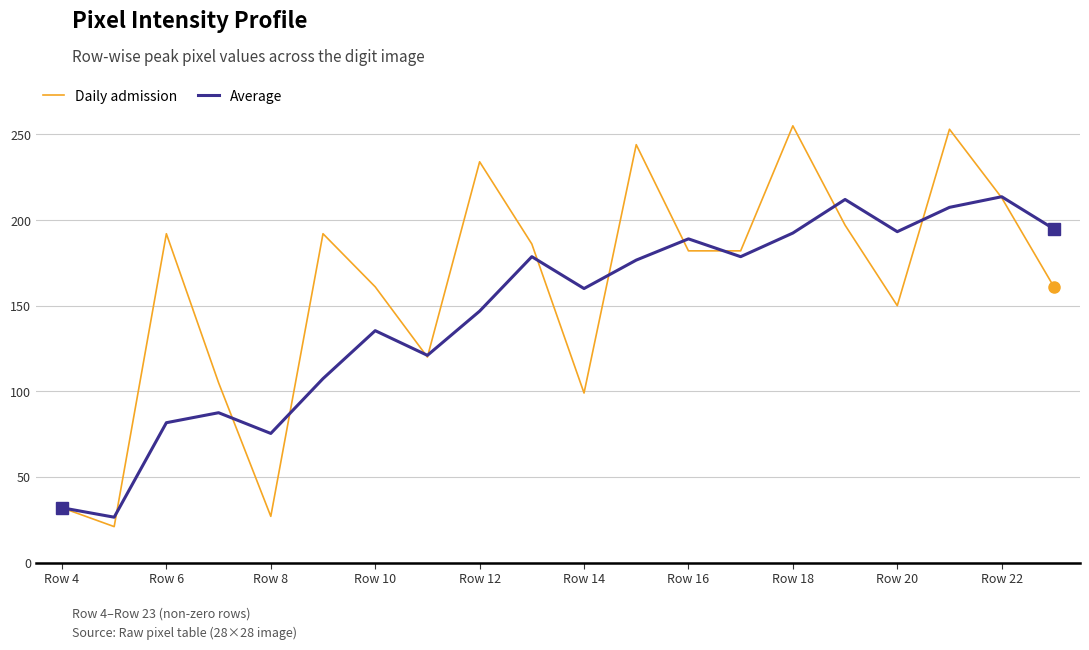

Rank the series by their average value, from lowest to highest.

Average, Daily admission